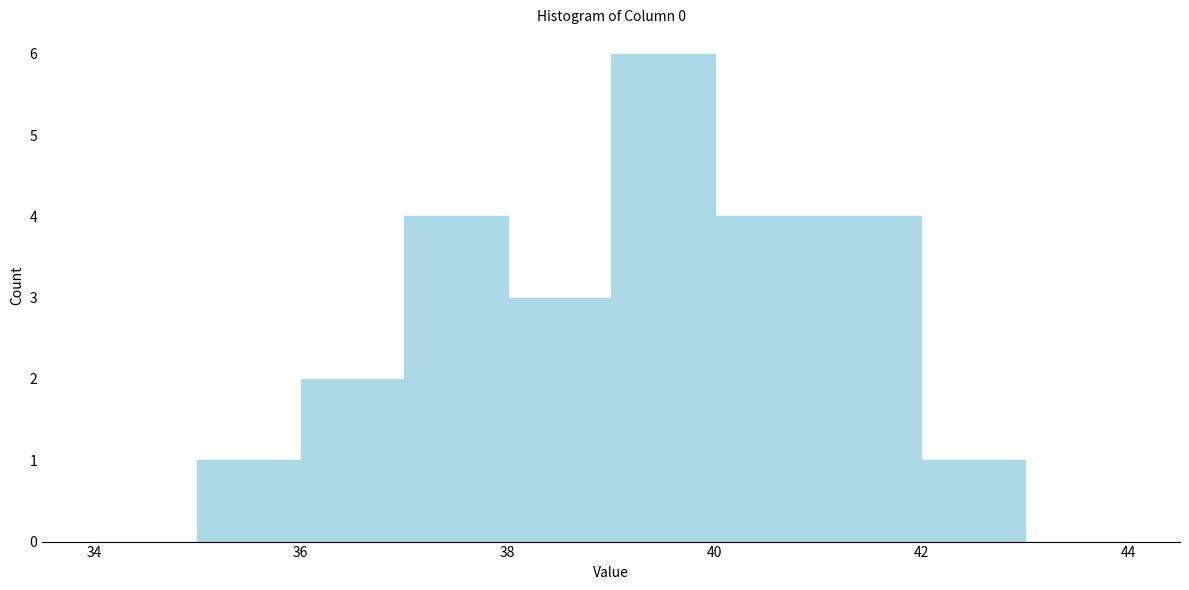

Which range on the x-axis has the tallest bar?

39 to 40